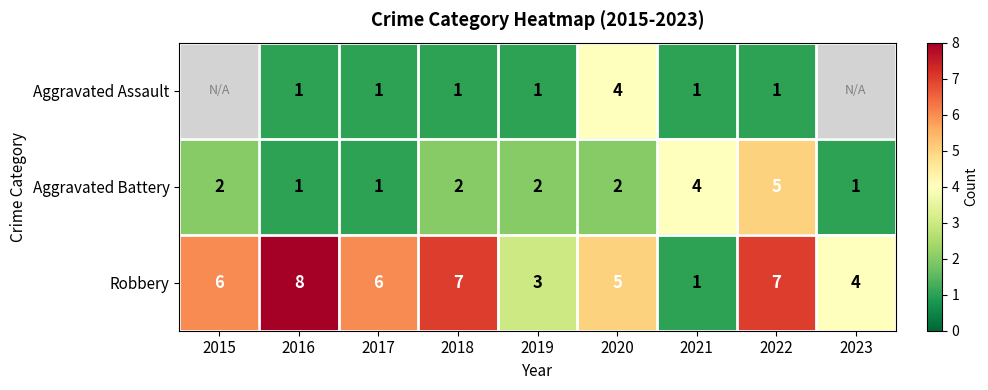

How many data points in Aggravated Battery are less than 2?

3